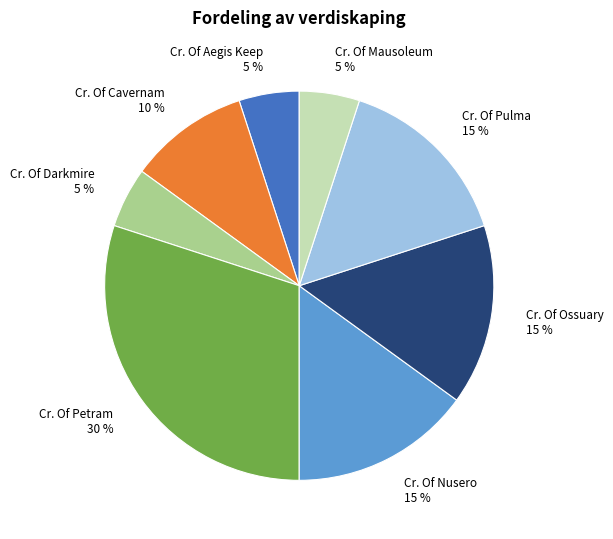

To the nearest percent, what is the difference between the largest and smallest slice percentages?

25%